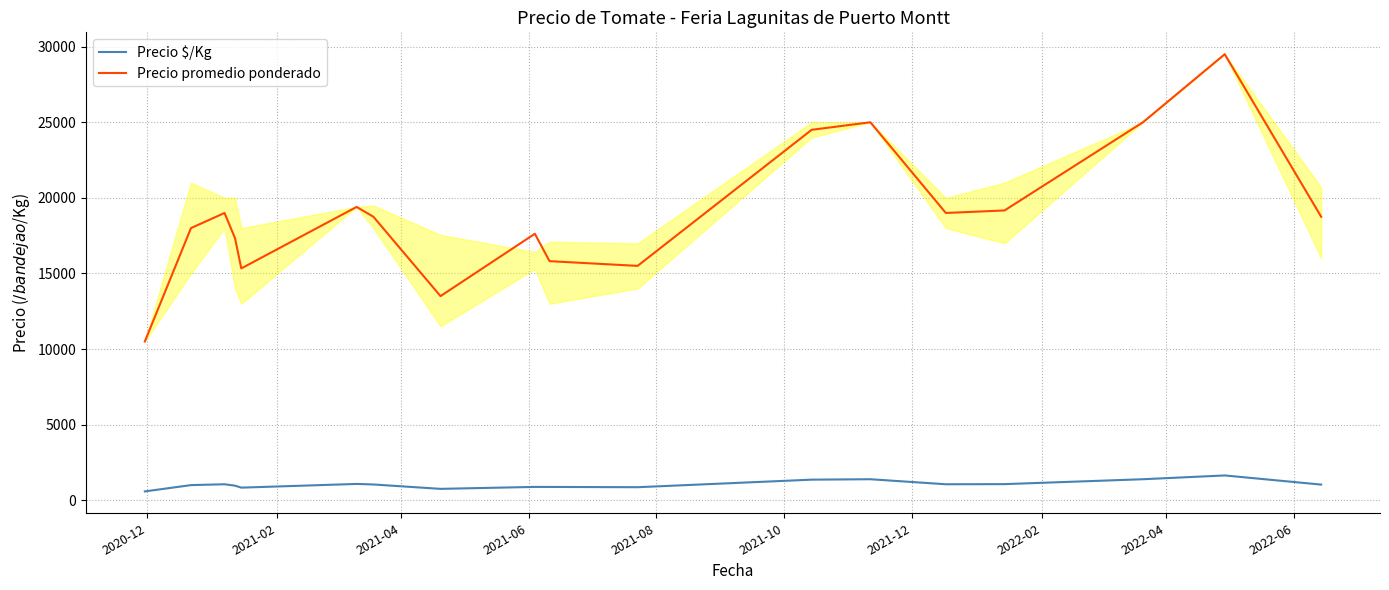

True or false: Precio $/Kg and Precio promedio ponderado cross at least once.

False